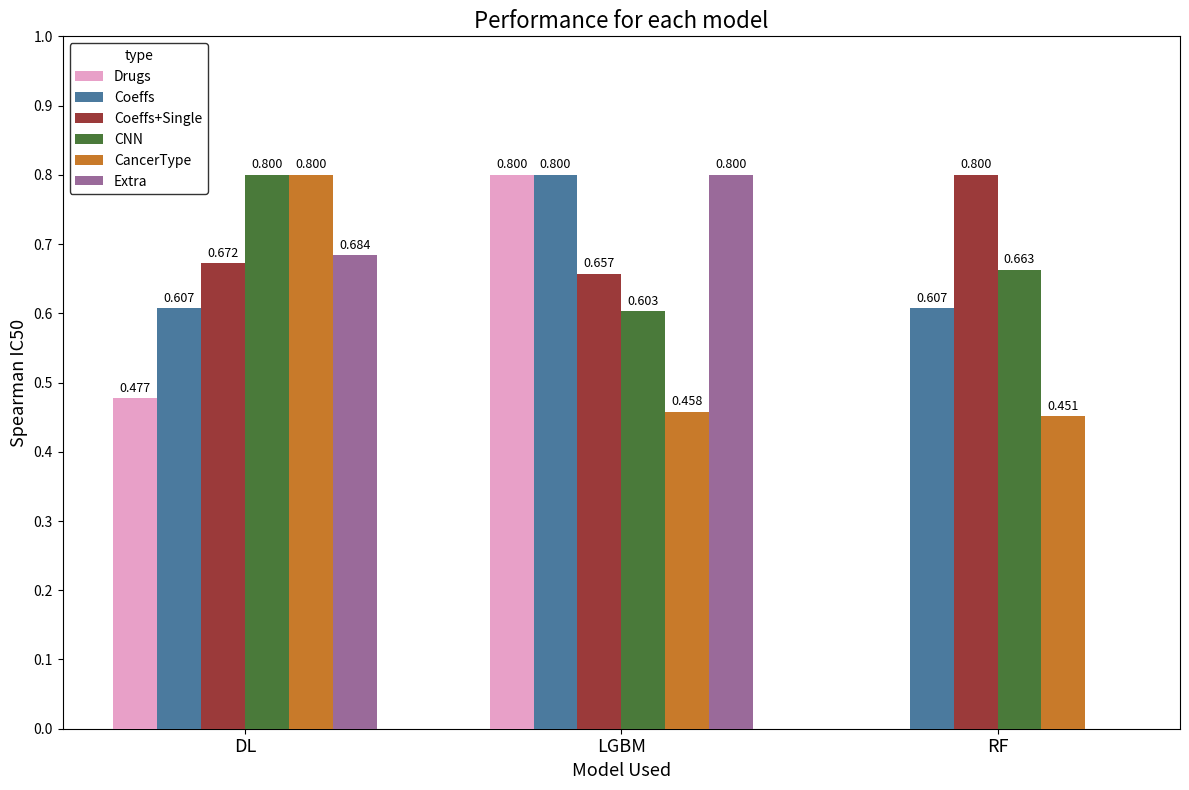

Which series has the largest total across all categories?

Coeffs+Single